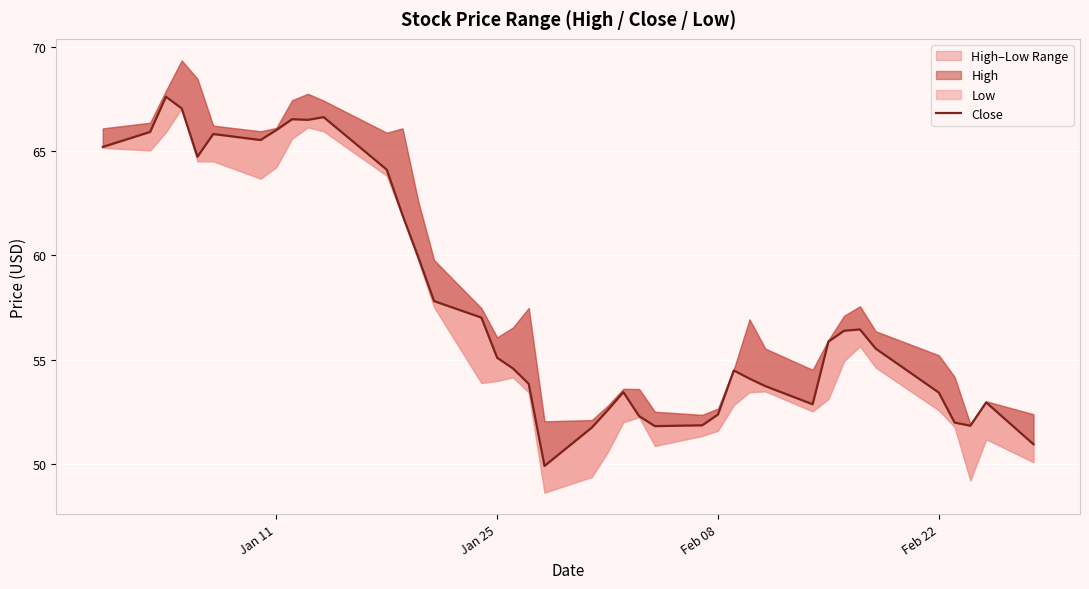

What is the maximum value shown in the chart?

67.6